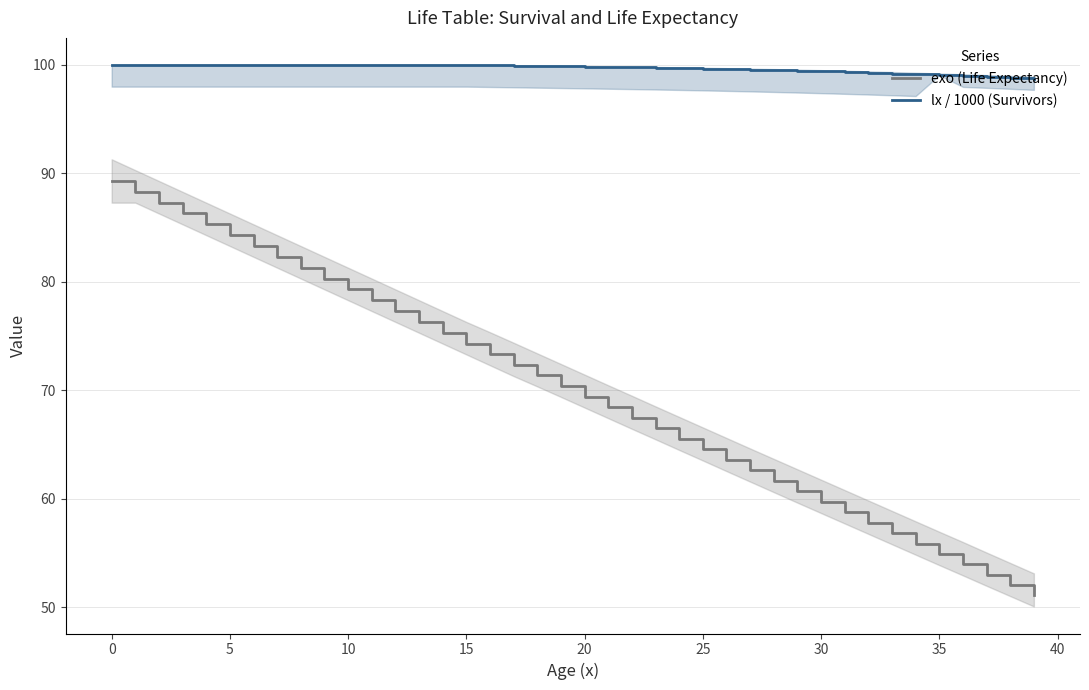

Reading left to right, transcribe all the data shown in this chart.

exo (Life Expectancy): 89.3	88.3	87.3	86.3	85.3	84.3	83.3	82.3	81.3	80.3	79.3	78.3	77.3	76.3	75.3	74.3	73.3	72.4	71.4	70.4	69.4	68.4	67.5	66.5	65.5	64.5	63.6	62.6	61.6	60.7	59.7	58.7	57.8	56.8	55.9	54.9	53.9	53.0	52.0	51.1
lx / 1000 (Survivors): 100.0	100.0	100.0	100.0	100.0	100.0	100.0	100.0	100.0	100.0	100.0	100.0	100.0	100.0	100.0	100.0	100.0	99.9	99.9	99.9	99.8	99.8	99.8	99.7	99.7	99.7	99.6	99.6	99.5	99.5	99.4	99.3	99.3	99.2	99.1	99.1	99.0	98.9	98.8	98.7